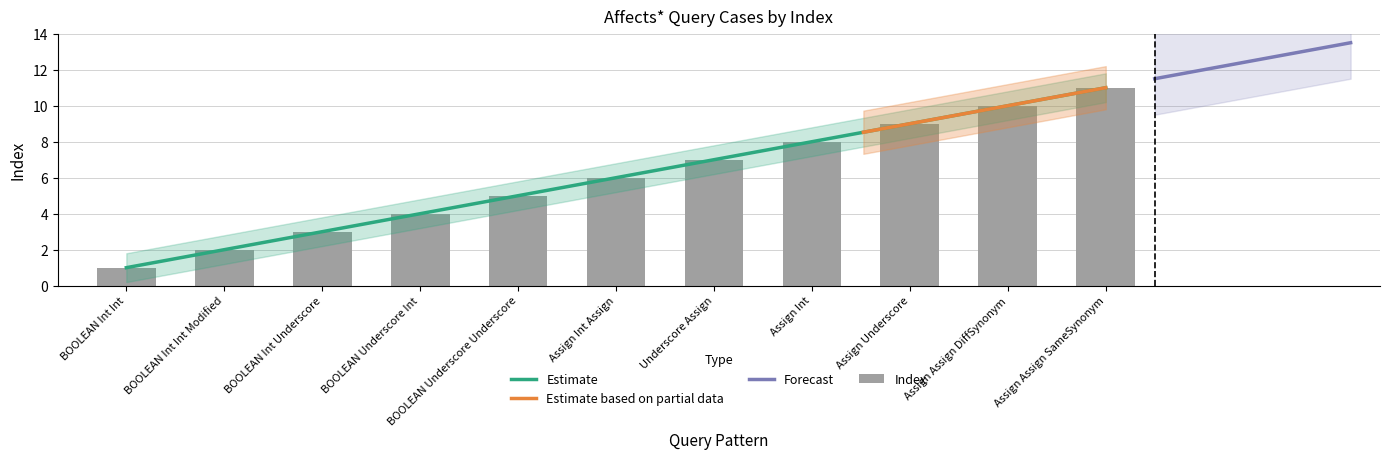

What is the greatest value displayed?

11